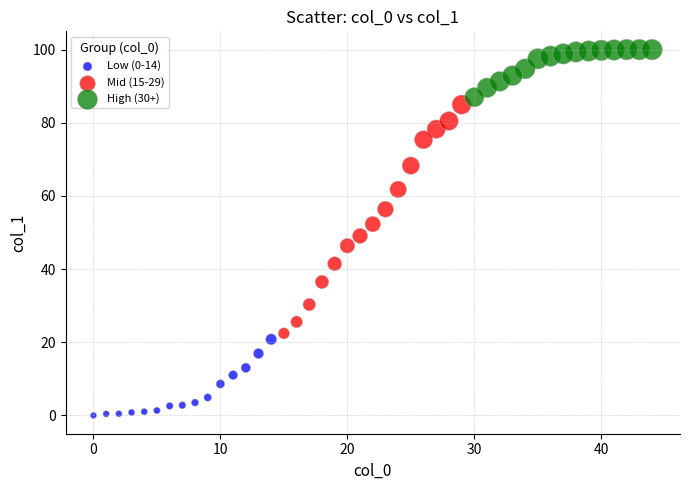

Which series contains the lowest Y value?

Low (0-14)